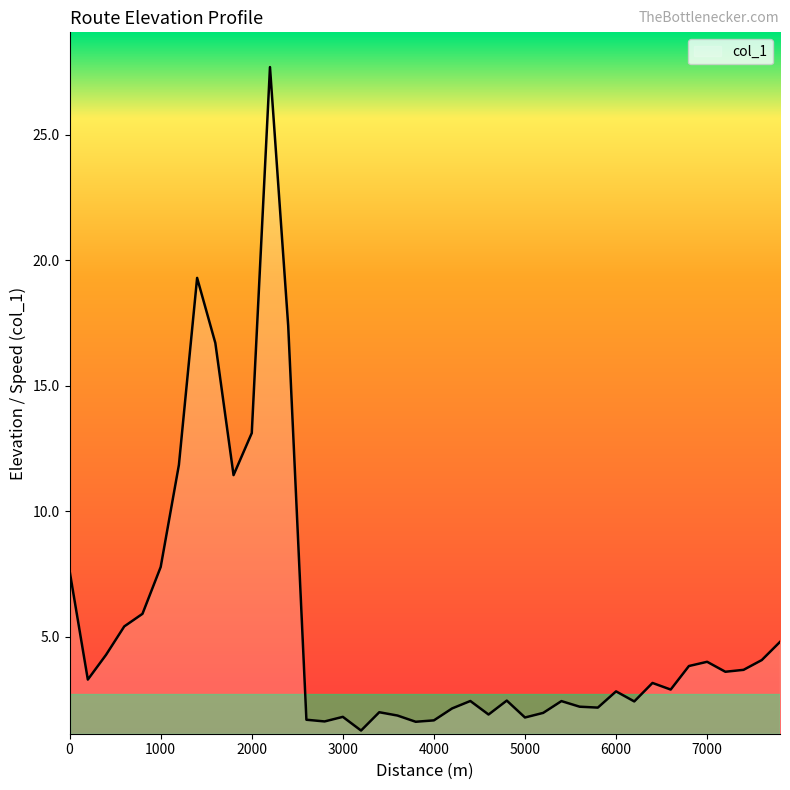

What is the maximum value shown in the chart?

27.7